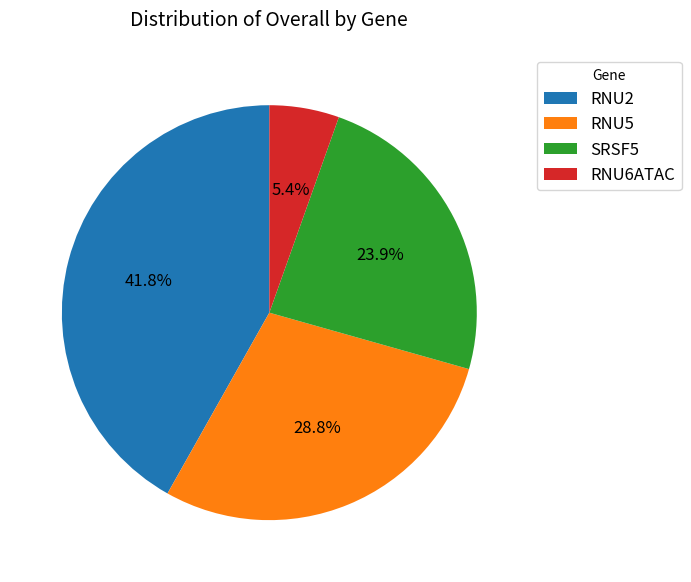

To the nearest percent, what is the difference between the SRSF5 and RNU2 slice percentages?

18%